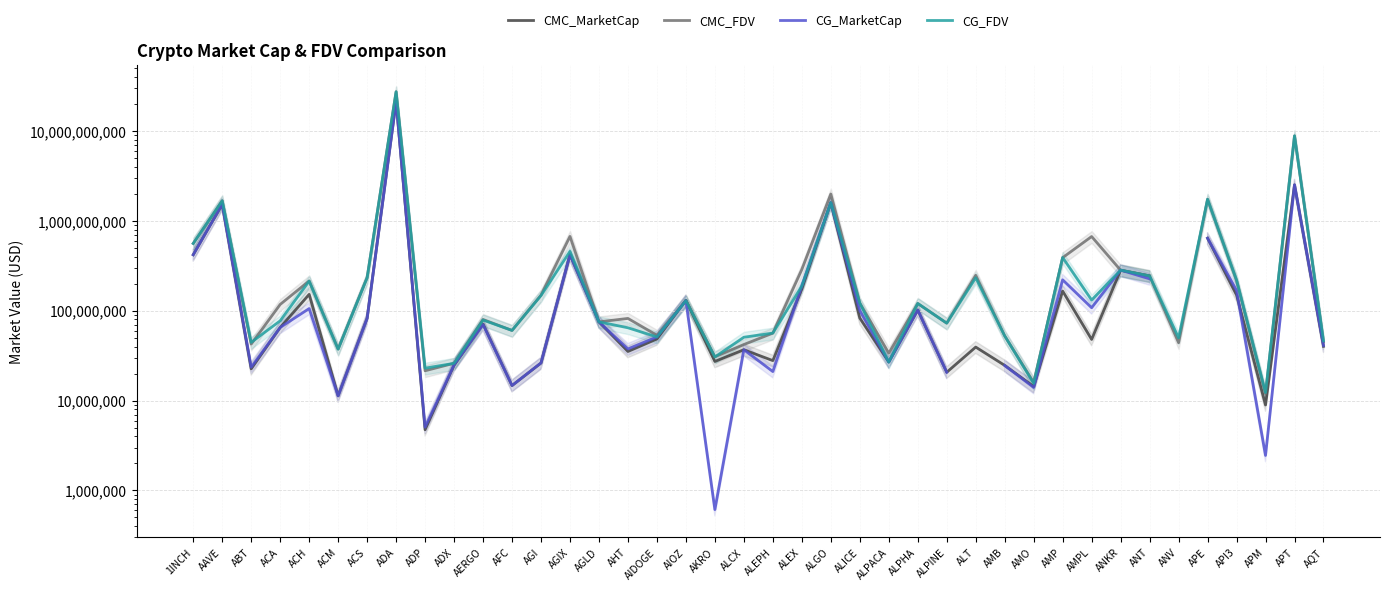

At which category does CG_MarketCap reach its first local peak?

AAVE